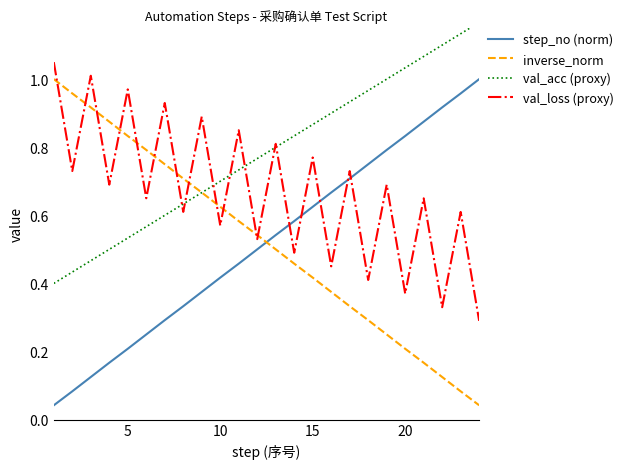

Which series ends up on top after the final intersection of inverse_norm and val_acc (proxy)?

val_acc (proxy)